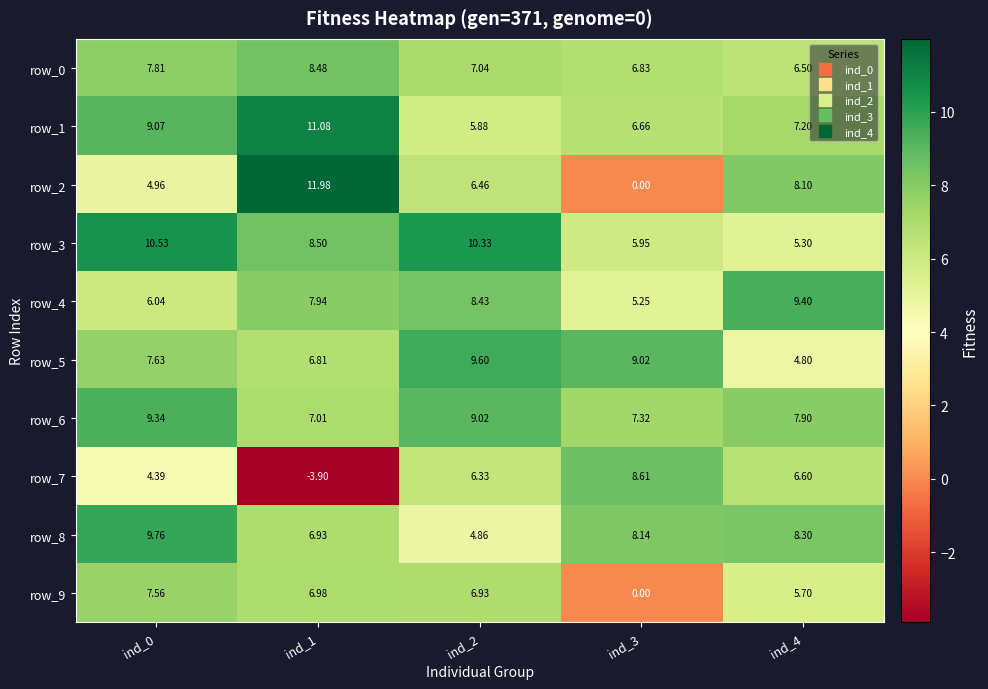

What is the approximate value of row_3 at ind_4?

5.3